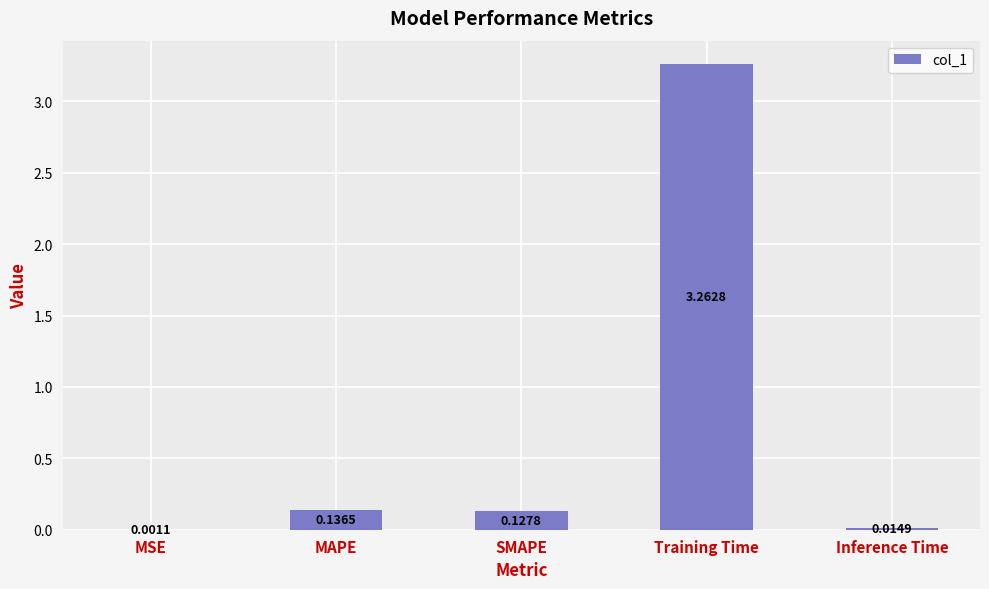

What is the sum of all values?

3.5